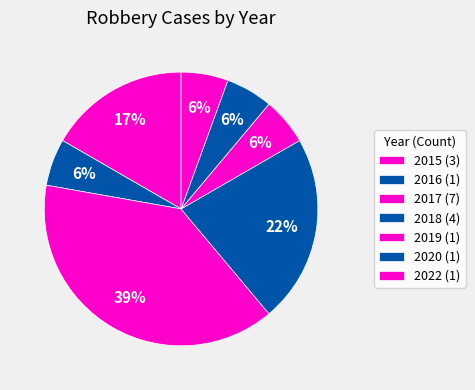

Count the number of slices in the pie.

7